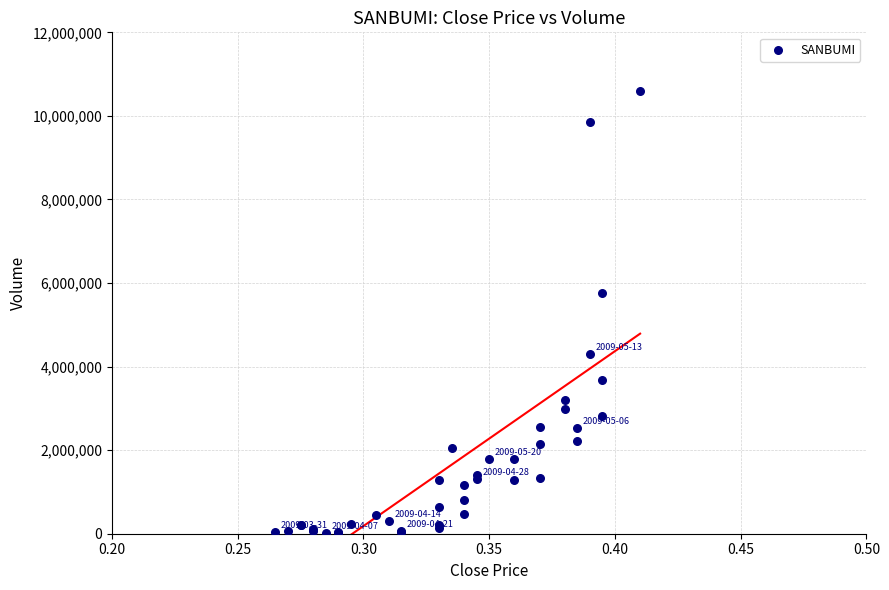

What Y value in the scatter plot is closest to 5307200?

5752300